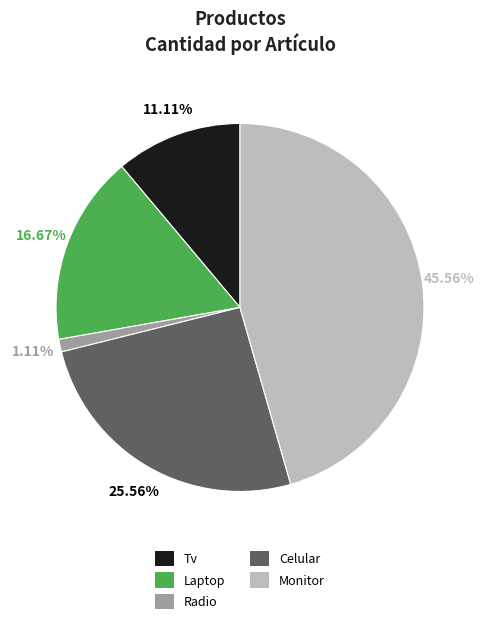

How many slices are in this pie chart?

5